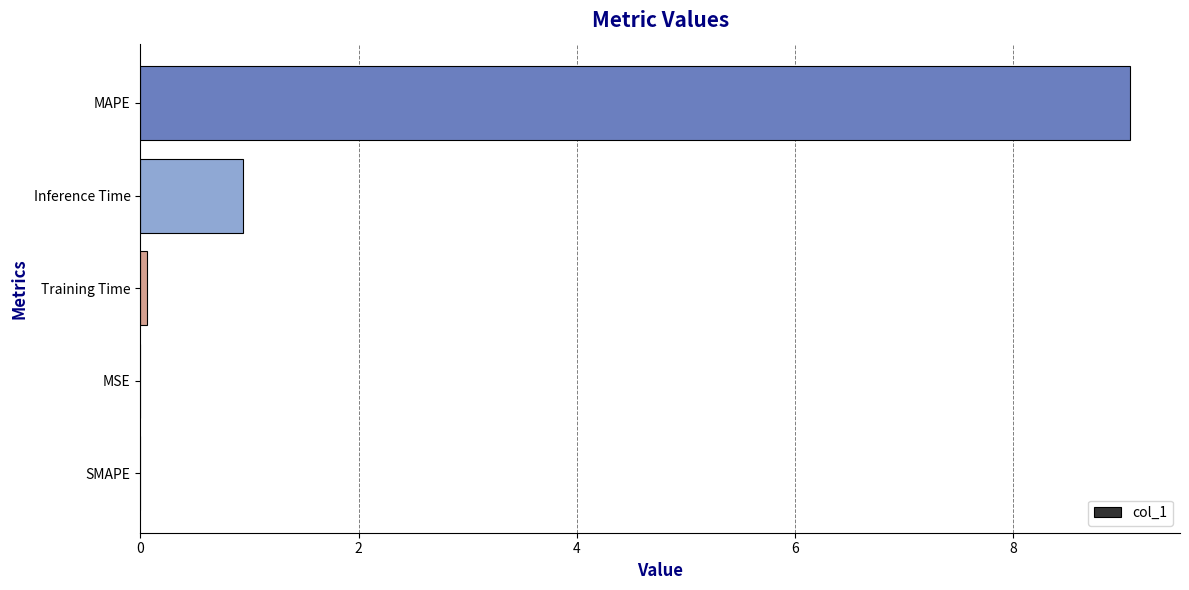

Which has a higher value, MAPE or Inference Time?

MAPE